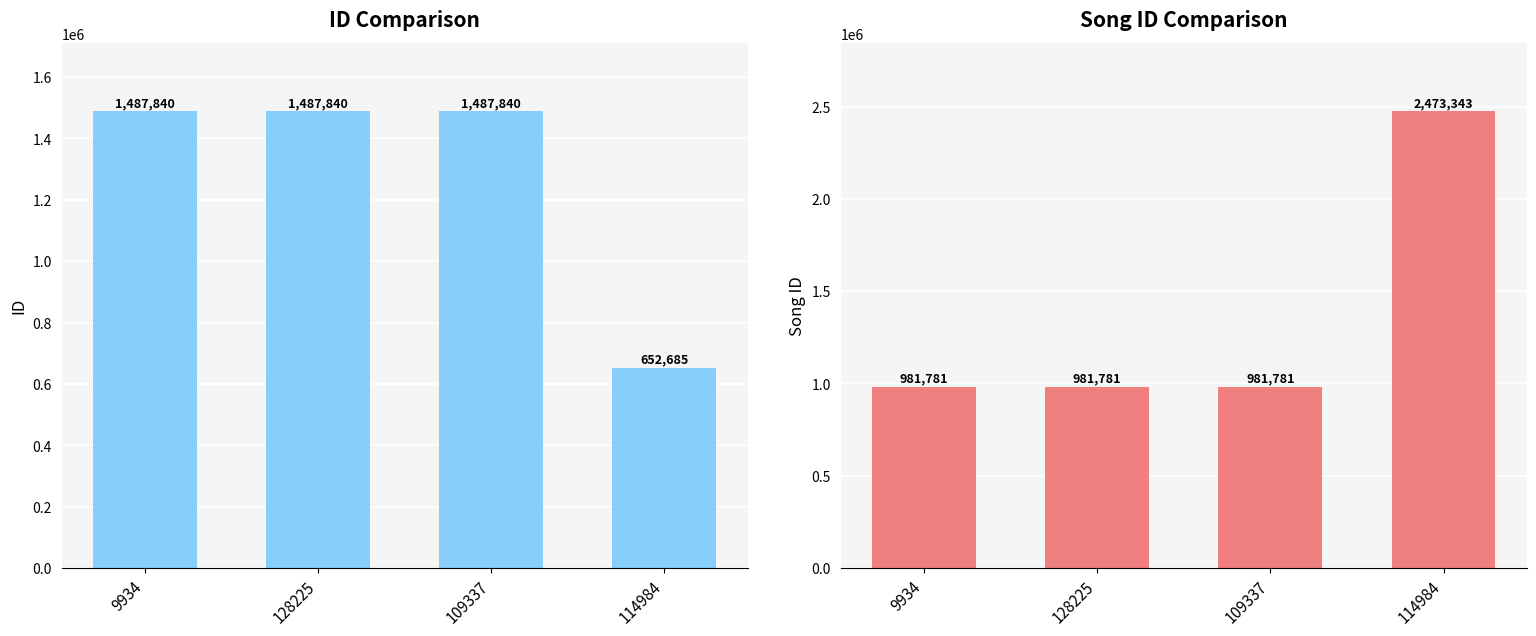

What is the label of the 2nd bar from the right?

109337